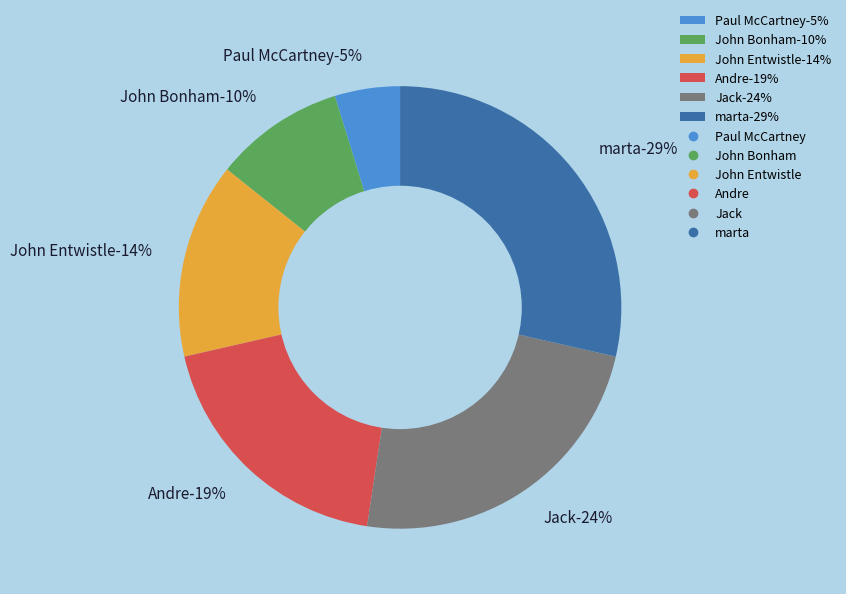

Rank the categories by value from lowest to highest.

Paul McCartney, John Bonham, John Entwistle, Andre, Jack, marta